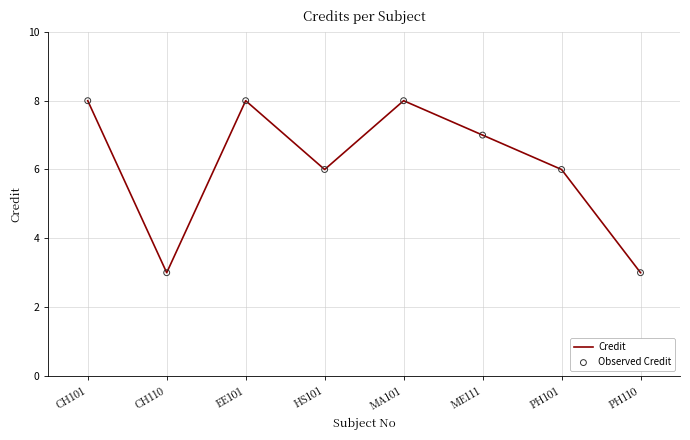

Which has a higher value, CH110 or ME111?

ME111